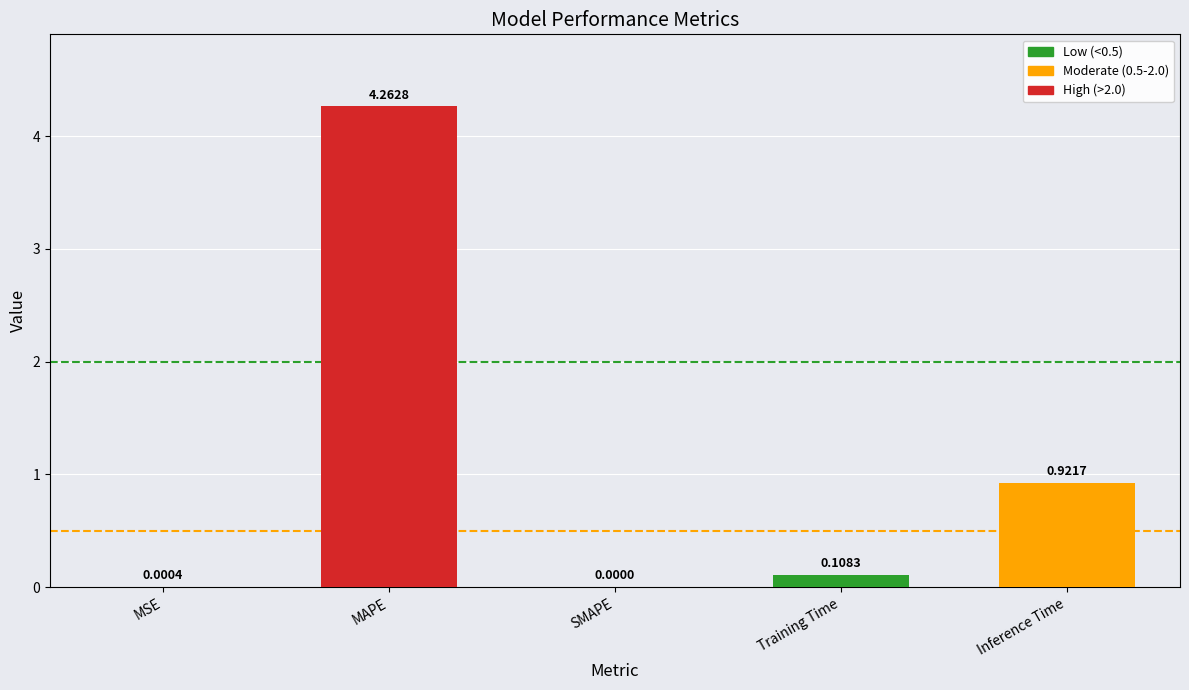

What is the change in value from MSE to Inference Time?

+0.9